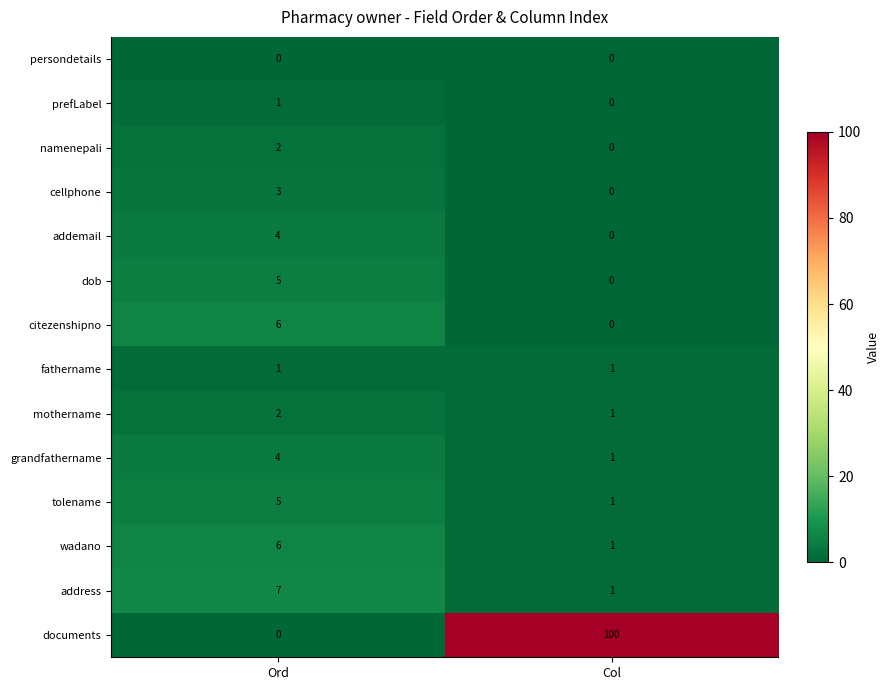

Between Ord and Col, which series saw the biggest shift?

documents